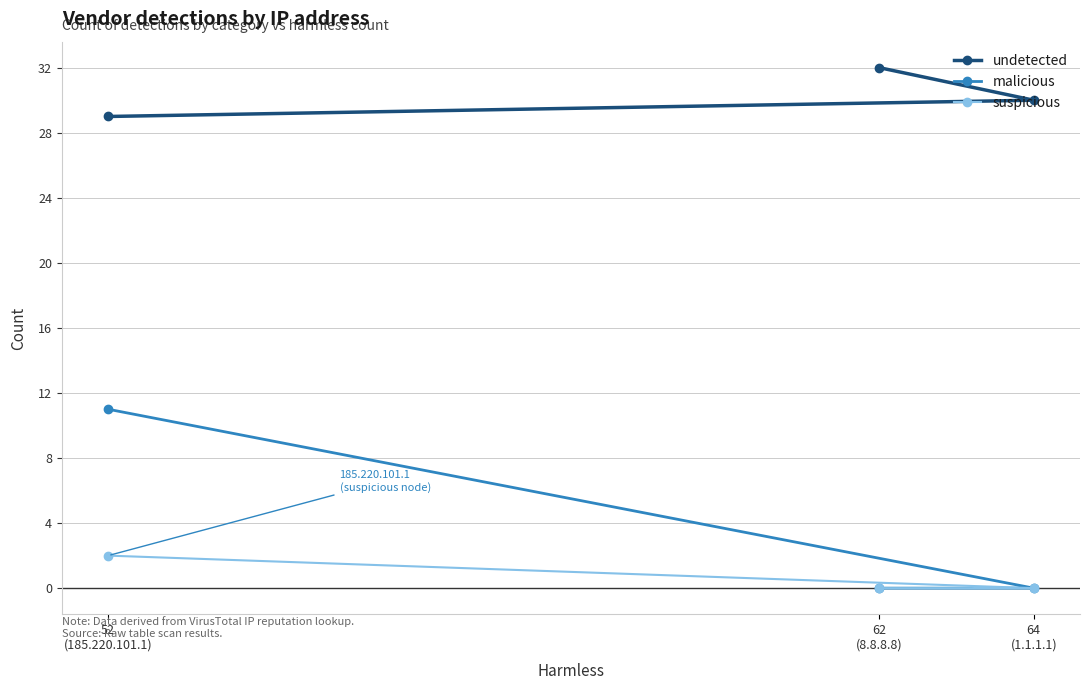

Is it true that suspicious equals 1 at 62
(8.8.8.8)?

False